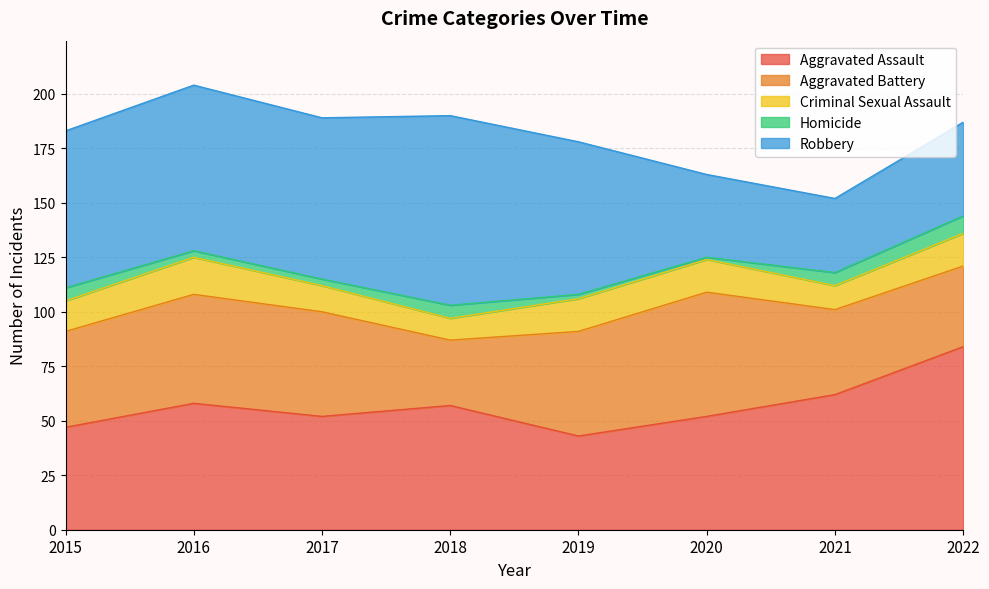

The Aggravated Assault series shows 12 at 2018. True or false?

False